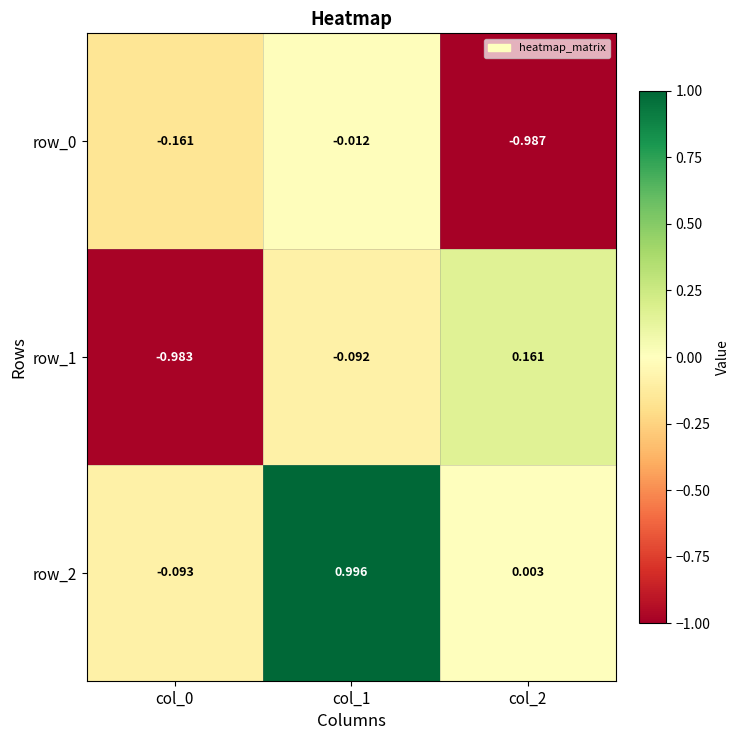

What is the sum of all row_2 values?

0.9